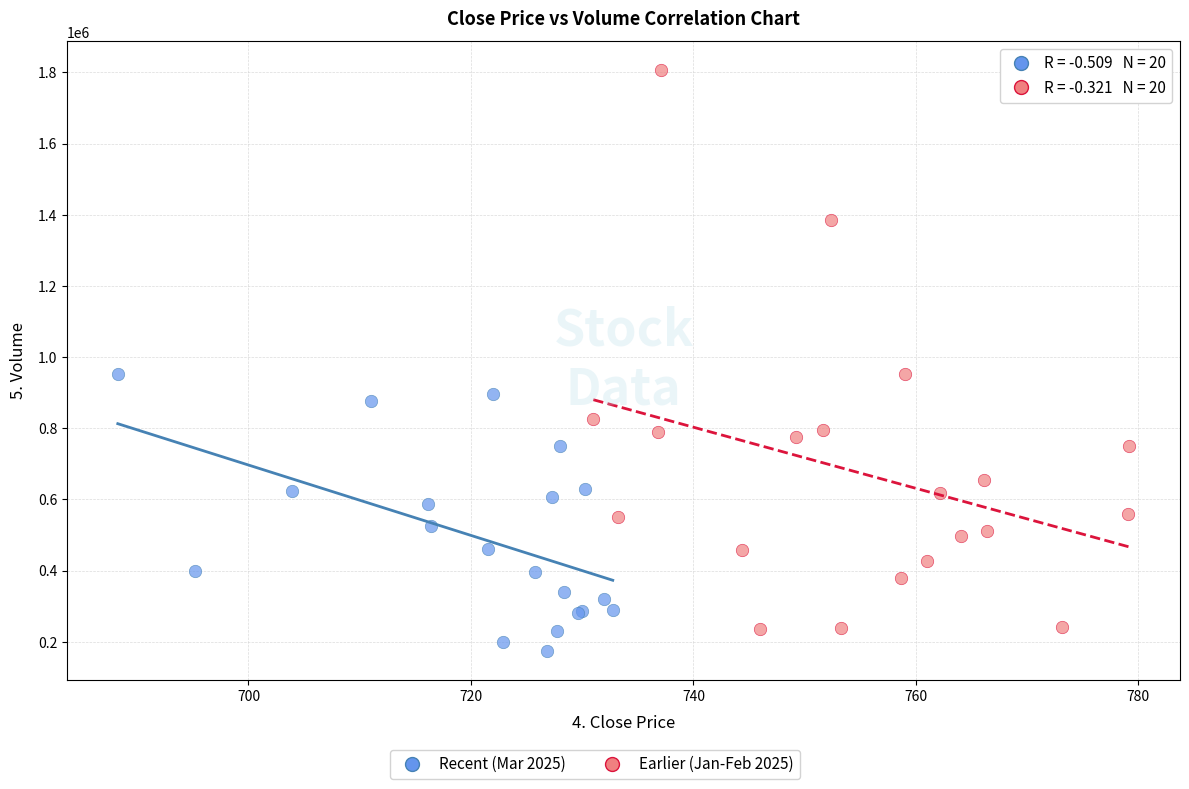

Which series reaches the maximum Y coordinate?

Earlier (Jan-Feb 2025)